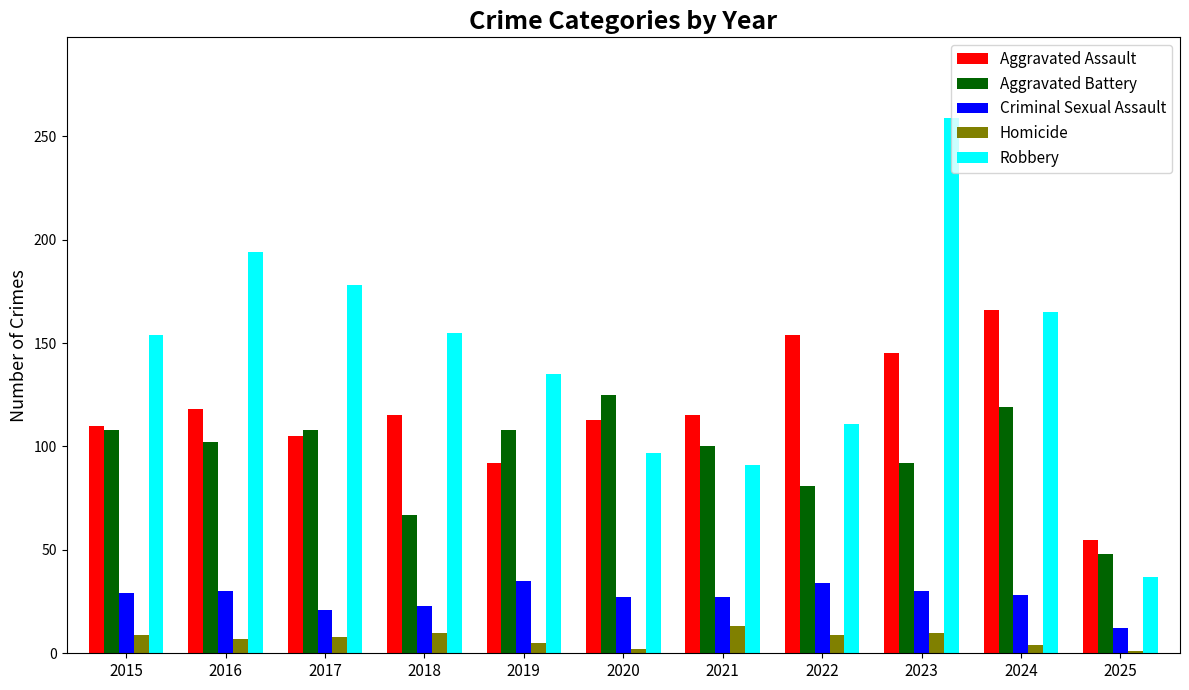

How many categories are shown in the chart?

11